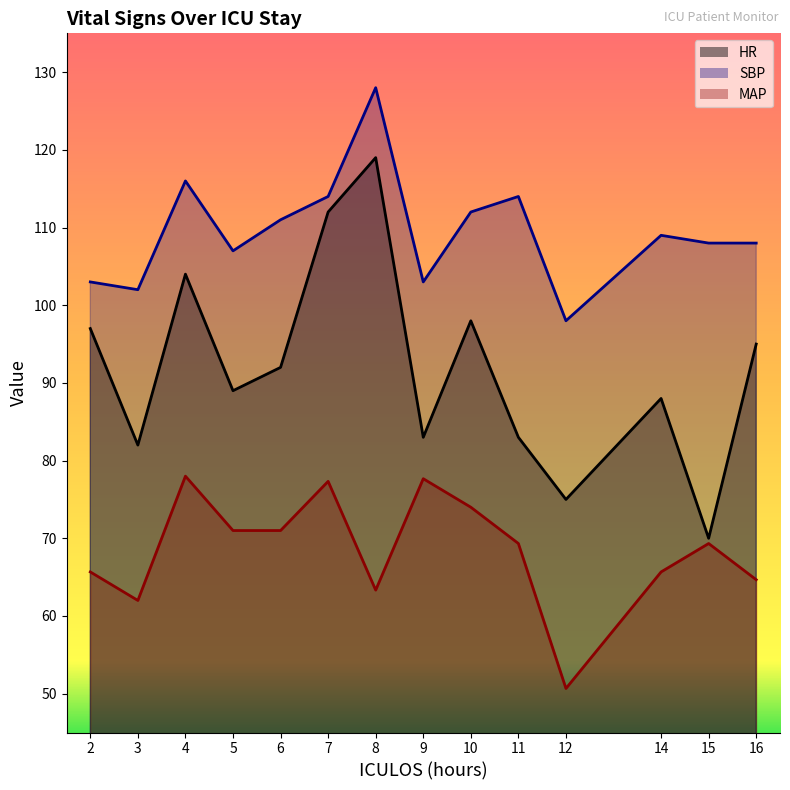

What is the difference between the highest and lowest values at 2?

37.3